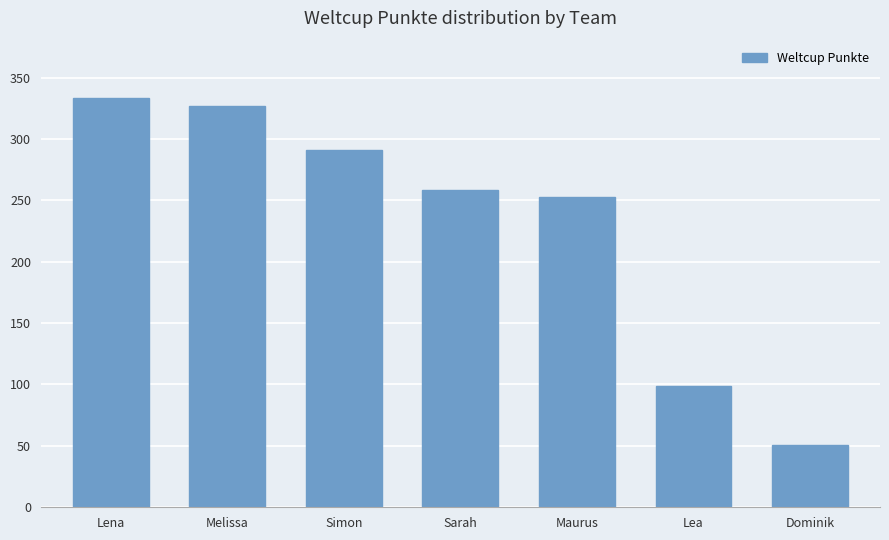

What is the smallest value displayed?

51